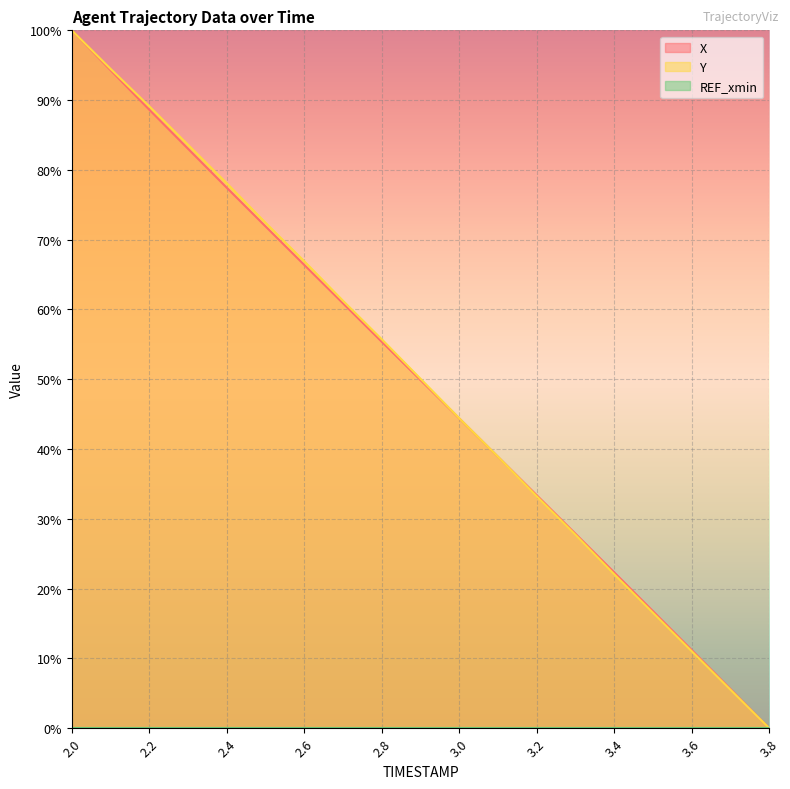

What is the difference between the maximum and minimum values in the X series?

100.0